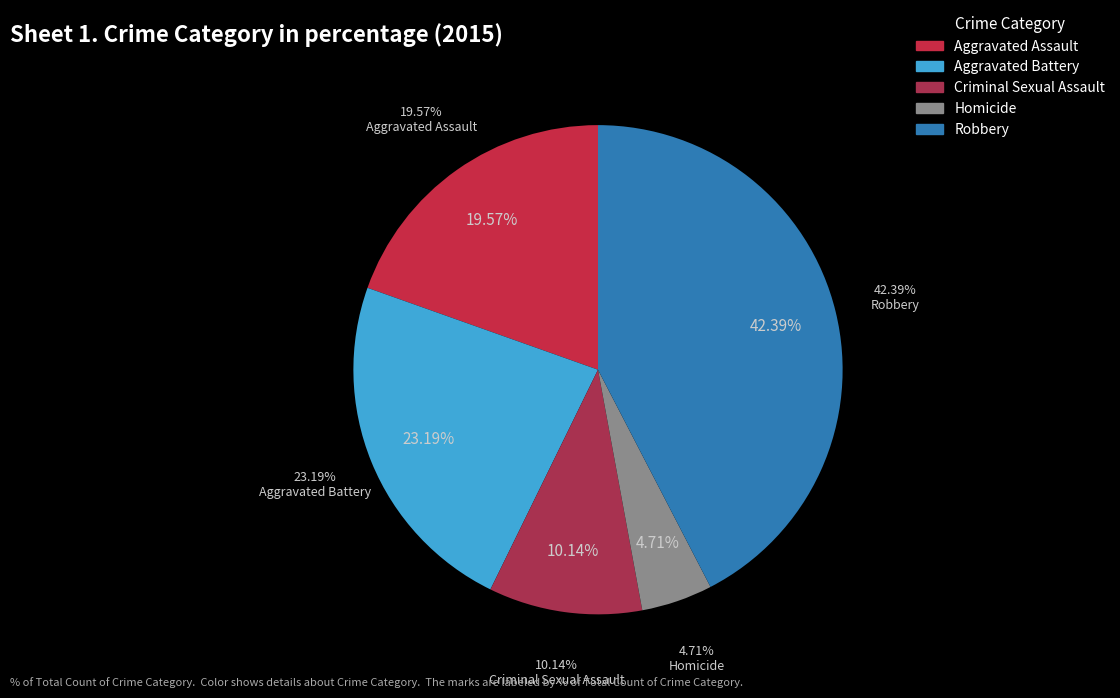

Does Robbery account for over 50% of the chart?

No